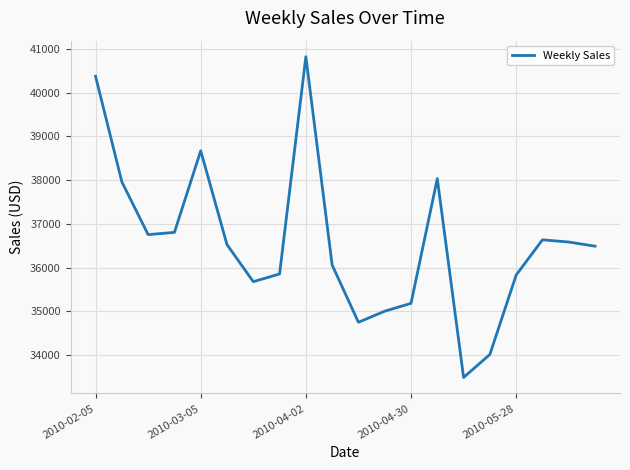

Does the chart display data point markers on the line(s)?

No